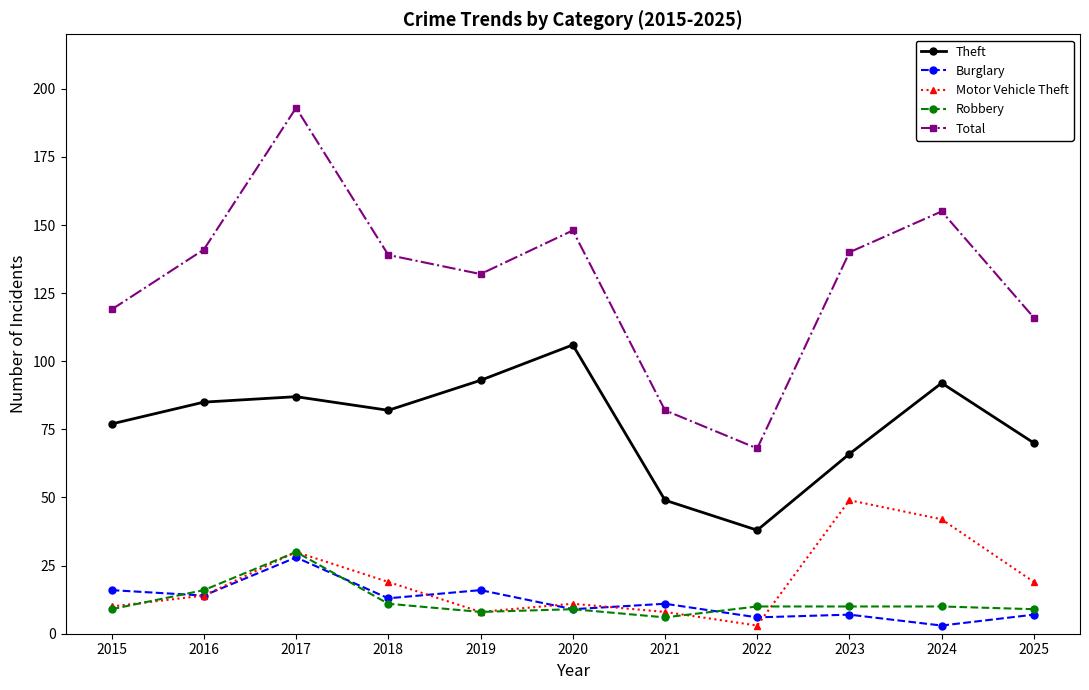

At which label is Theft closest to 72?

2025